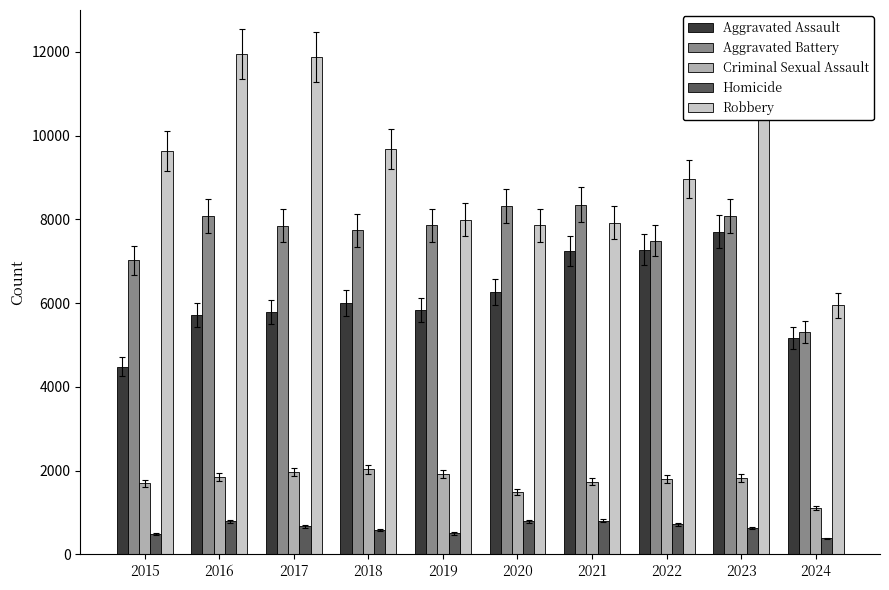

Which series has the widest spread of values?

Robbery